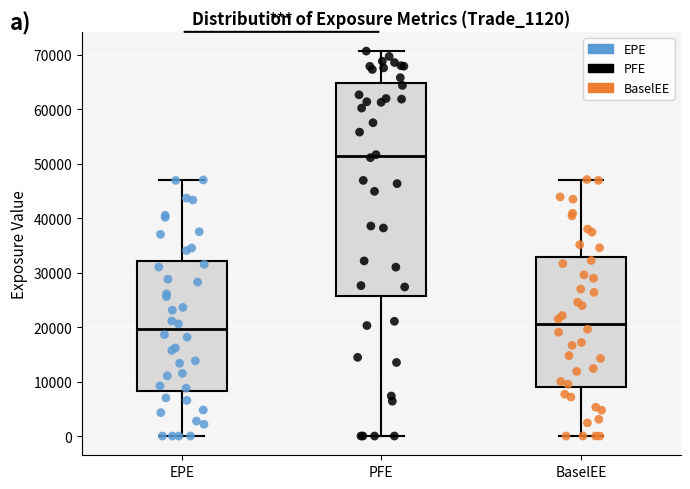

Where does the upper whisker of the box for PFE end on the y-axis? The values are not printed on the chart, so give them approximately, as read against the axis.

71000